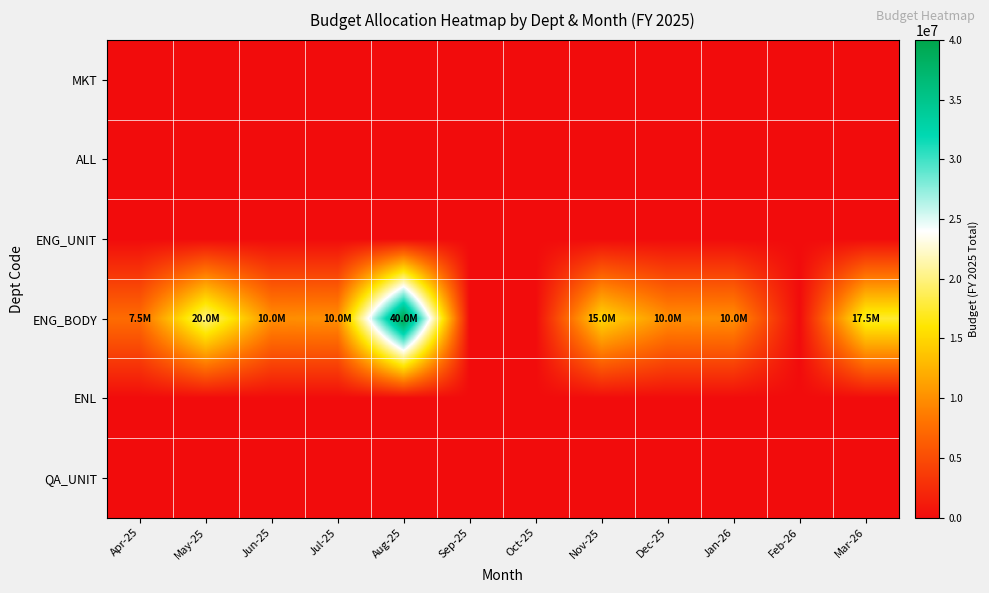

Reading left to right, transcribe all the data shown in this chart.

MKT: Apr-25=0	May-25=0	Jun-25=0	Jul-25=0	Aug-25=0	Sep-25=0	Oct-25=0	Nov-25=0	Dec-25=0	Jan-26=0	Feb-26=0	Mar-26=0
ALL: Apr-25=0	May-25=0	Jun-25=0	Jul-25=0	Aug-25=0	Sep-25=0	Oct-25=0	Nov-25=0	Dec-25=0	Jan-26=0	Feb-26=0	Mar-26=0
ENG_UNIT: Apr-25=0	May-25=0	Jun-25=0	Jul-25=0	Aug-25=0	Sep-25=0	Oct-25=0	Nov-25=0	Dec-25=0	Jan-26=0	Feb-26=0	Mar-26=0
ENG_BODY: Apr-25=7500000	May-25=20000000	Jun-25=10000000	Jul-25=10000000	Aug-25=40000000	Sep-25=0	Oct-25=0	Nov-25=15000000	Dec-25=10000000	Jan-26=10000000	Feb-26=0	Mar-26=17500000
ENL: Apr-25=0	May-25=0	Jun-25=0	Jul-25=0	Aug-25=0	Sep-25=0	Oct-25=0	Nov-25=0	Dec-25=0	Jan-26=0	Feb-26=0	Mar-26=0
QA_UNIT: Apr-25=0	May-25=0	Jun-25=0	Jul-25=0	Aug-25=0	Sep-25=0	Oct-25=0	Nov-25=0	Dec-25=0	Jan-26=0	Feb-26=0	Mar-26=0